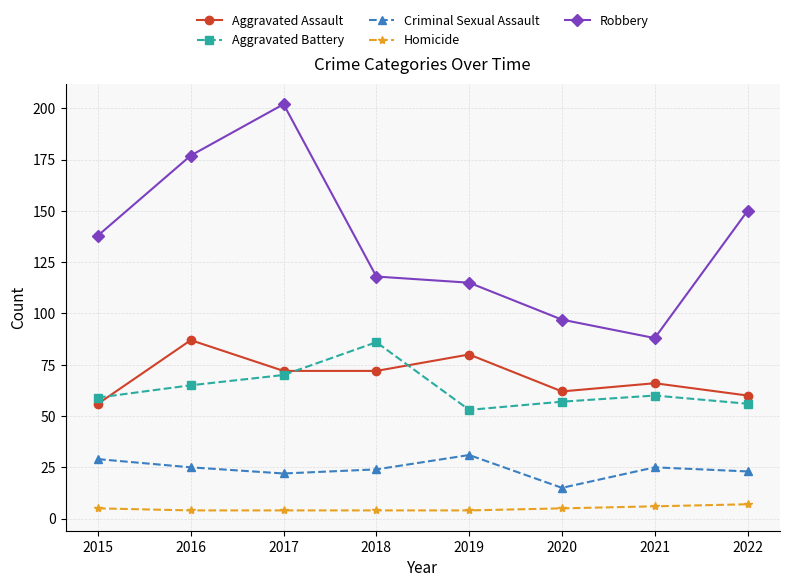

What is the spread (max minus min) of values at 2021?

82